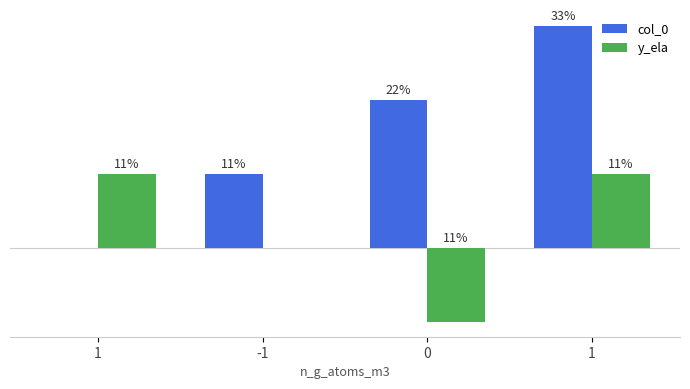

What are all the series names shown in the legend?

col_0, y_ela